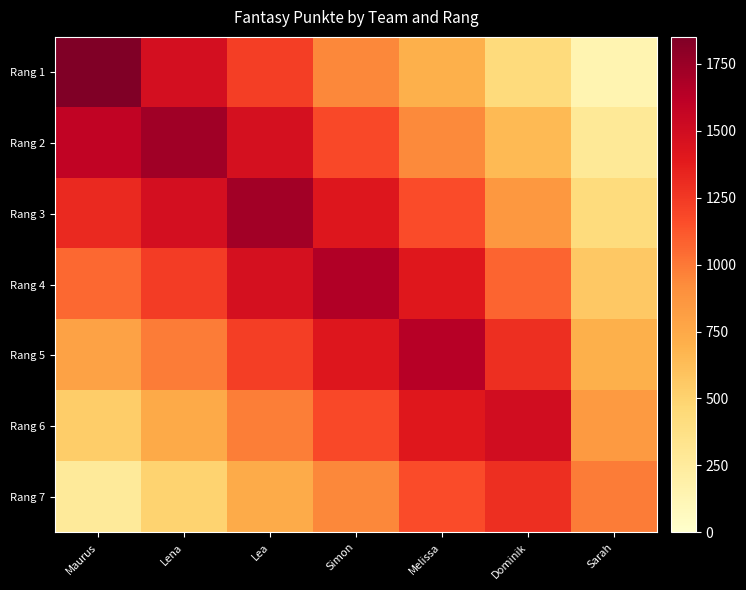

What is the difference between the highest and lowest values at Lea?

982.3